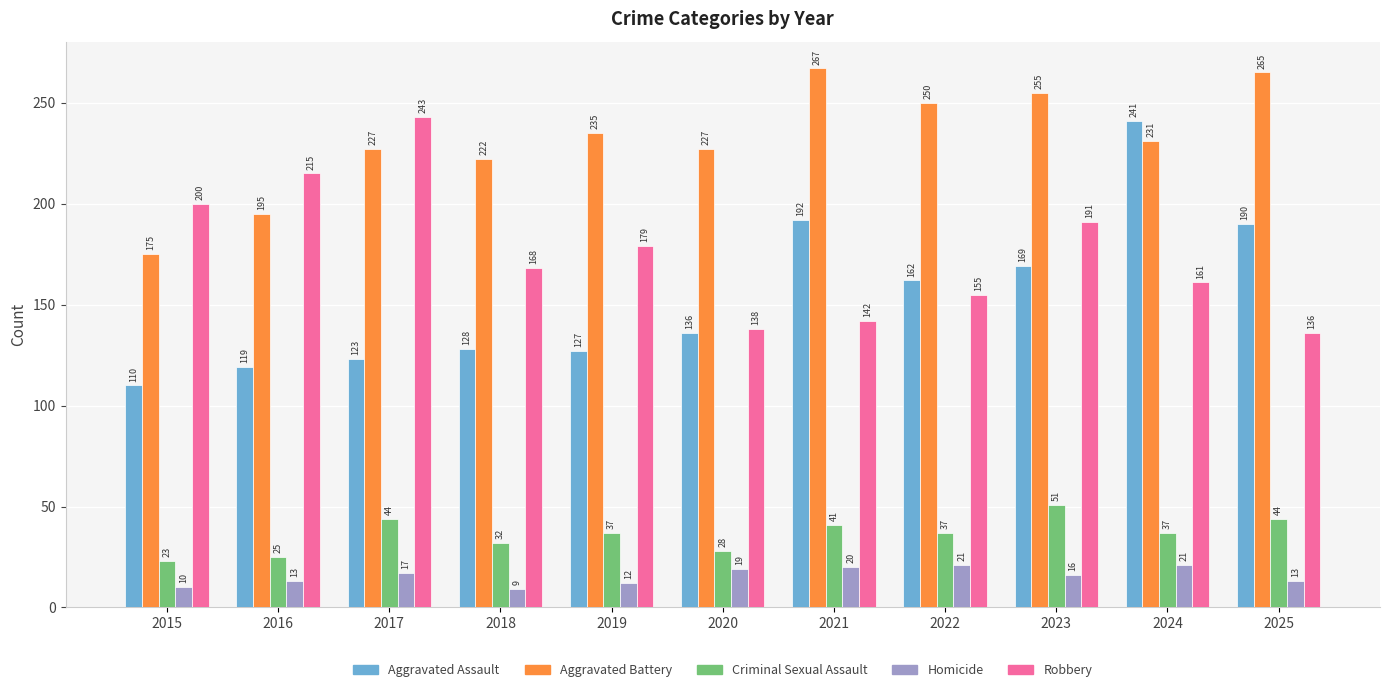

Reading left to right, extract all data points from this chart.

Aggravated Assault: 2015=110	2016=119	2017=123	2018=128	2019=127	2020=136	2021=192	2022=162	2023=169	2024=241	2025=190
Aggravated Battery: 2015=175	2016=195	2017=227	2018=222	2019=235	2020=227	2021=267	2022=250	2023=255	2024=231	2025=265
Criminal Sexual Assault: 2015=23	2016=25	2017=44	2018=32	2019=37	2020=28	2021=41	2022=37	2023=51	2024=37	2025=44
Homicide: 2015=10	2016=13	2017=17	2018=9	2019=12	2020=19	2021=20	2022=21	2023=16	2024=21	2025=13
Robbery: 2015=200	2016=215	2017=243	2018=168	2019=179	2020=138	2021=142	2022=155	2023=191	2024=161	2025=136